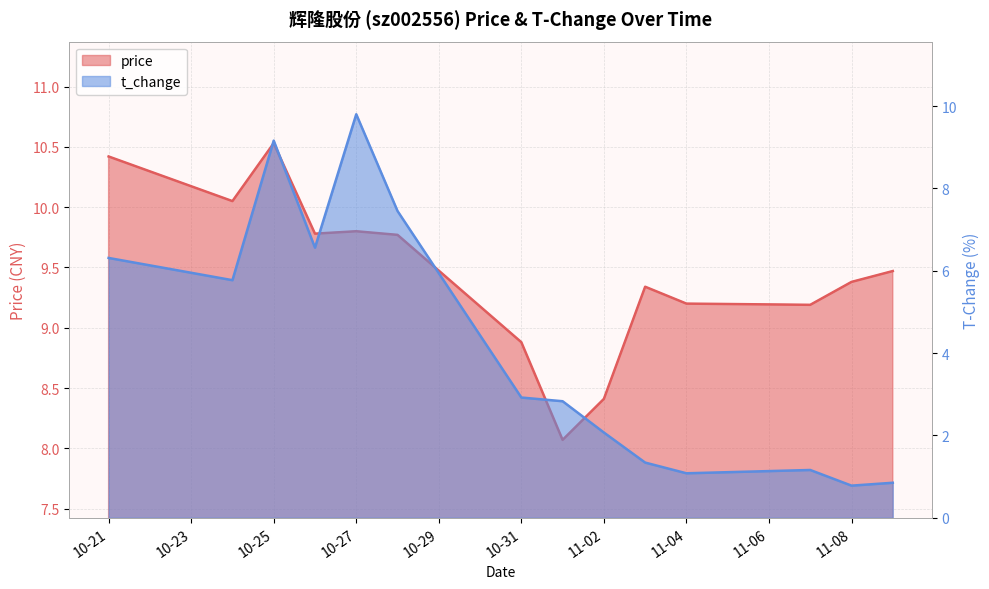

List the series in order of their overall mean, lowest first.

t_change, price